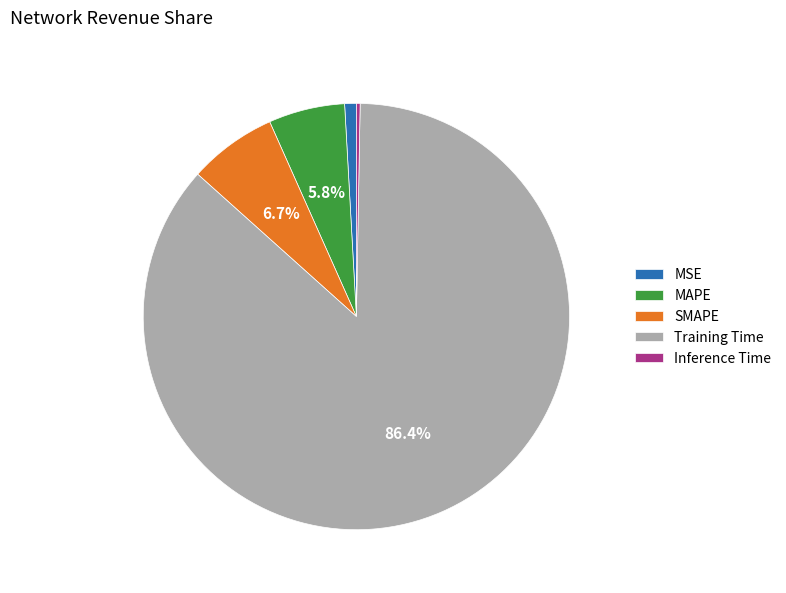

Is the sum of Inference Time and MAPE greater than half?

No